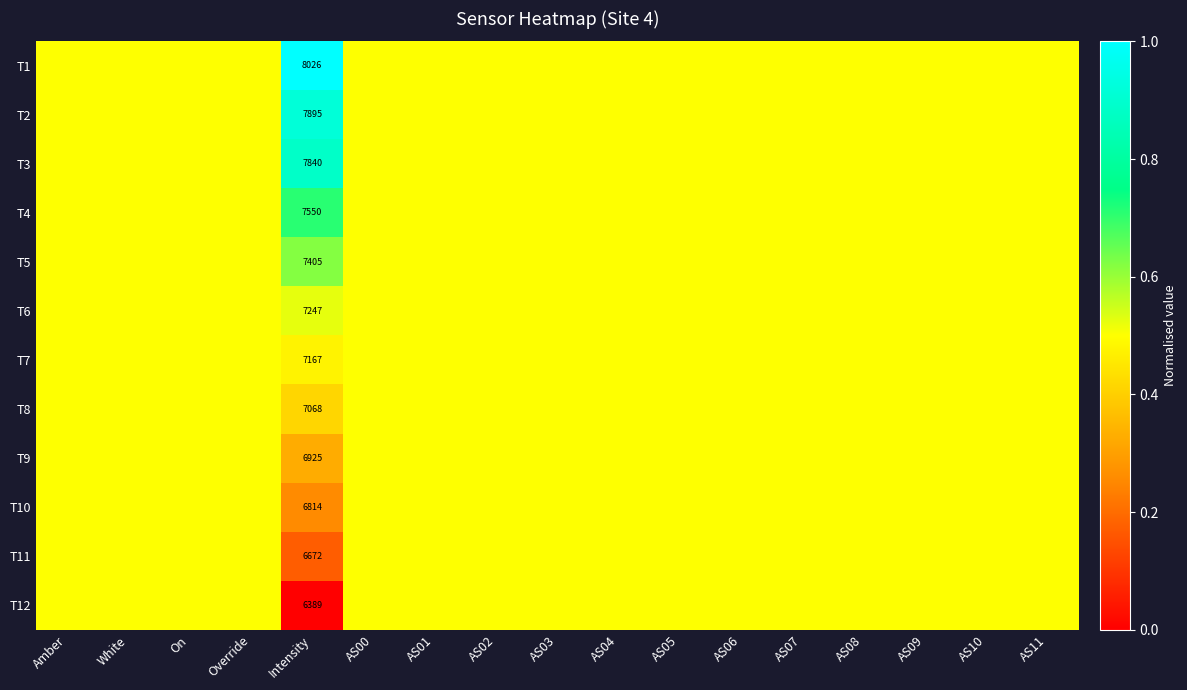

How many distinct data groups are displayed?

12